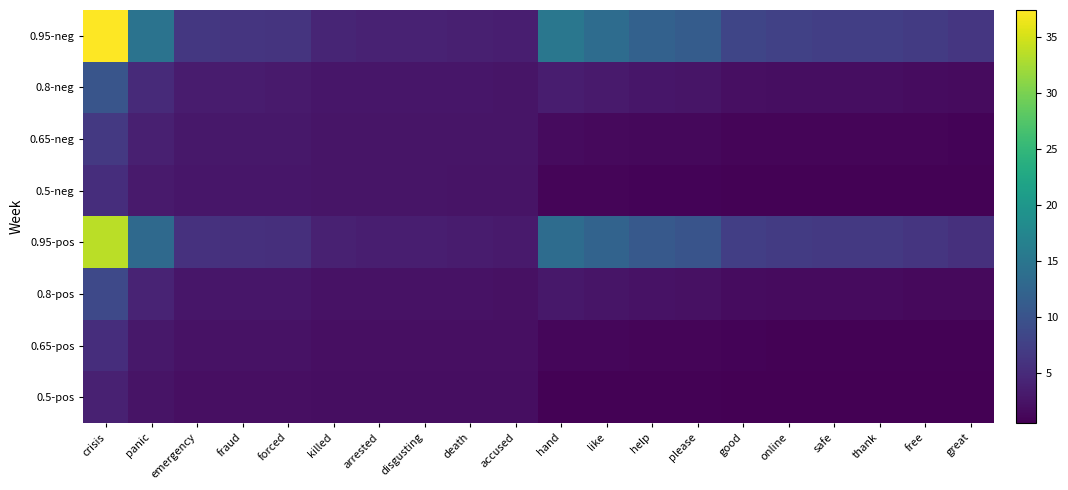

Reading left to right, extract all data points from this chart.

0.95-neg: crisis=37.4	panic=14.7	emergency=6.5	fraud=6.3	forced=6.2	killed=4.3	arrested=4.2	disgusting=4.2	death=3.8	accused=3.6	hand=15.2	like=13.7	help=12.0	please=11.3	good=8.3	online=7.8	safe=7.4	thank=7.4	free=7.0	great=6.4
0.8-neg: crisis=10.2	panic=5.0	emergency=3.4	fraud=3.3	forced=3.3	killed=2.9	arrested=2.8	disgusting=2.8	death=2.8	accused=2.7	hand=3.5	like=3.2	help=2.9	please=2.7	good=2.1	online=1.9	safe=1.9	thank=1.9	free=1.9	great=1.7
0.65-neg: crisis=6.7	panic=3.8	emergency=2.9	fraud=2.9	forced=2.9	killed=2.7	arrested=2.7	disgusting=2.7	death=2.6	accused=2.6	hand=1.6	like=1.5	help=1.4	please=1.3	good=1.1	online=1.0	safe=1.1	thank=1.1	free=1.0	great=1.0
0.5-neg: crisis=5.4	panic=3.3	emergency=2.8	fraud=2.8	forced=2.8	killed=2.6	arrested=2.6	disgusting=2.6	death=2.6	accused=2.6	hand=1.1	like=1.1	help=1.0	please=1.0	good=0.9	online=0.8	safe=0.8	thank=0.8	free=0.8	great=0.8
0.95-pos: crisis=33.7	panic=13.2	emergency=5.9	fraud=5.7	forced=5.5	killed=3.9	arrested=3.7	disgusting=3.7	death=3.4	accused=3.3	hand=13.7	like=12.3	help=10.8	please=10.2	good=7.4	online=7.0	safe=6.7	thank=6.6	free=6.3	great=5.7
0.8-pos: crisis=8.7	panic=4.3	emergency=2.8	fraud=2.8	forced=2.8	killed=2.4	arrested=2.4	disgusting=2.4	death=2.3	accused=2.3	hand=3.0	like=2.7	help=2.4	please=2.3	good=1.8	online=1.7	safe=1.6	thank=1.6	free=1.6	great=1.5
0.65-pos: crisis=5.4	panic=3.0	emergency=2.4	fraud=2.3	forced=2.3	killed=2.2	arrested=2.1	disgusting=2.1	death=2.1	accused=2.1	hand=1.3	like=1.2	help=1.1	please=1.1	good=0.9	online=0.8	safe=0.8	thank=0.8	free=0.8	great=0.8
0.5-pos: crisis=4.0	panic=2.5	emergency=2.1	fraud=2.1	forced=2.1	killed=2.0	arrested=1.9	disgusting=1.9	death=1.9	accused=1.9	hand=0.9	like=0.8	help=0.8	please=0.7	good=0.6	online=0.6	safe=0.6	thank=0.6	free=0.6	great=0.6